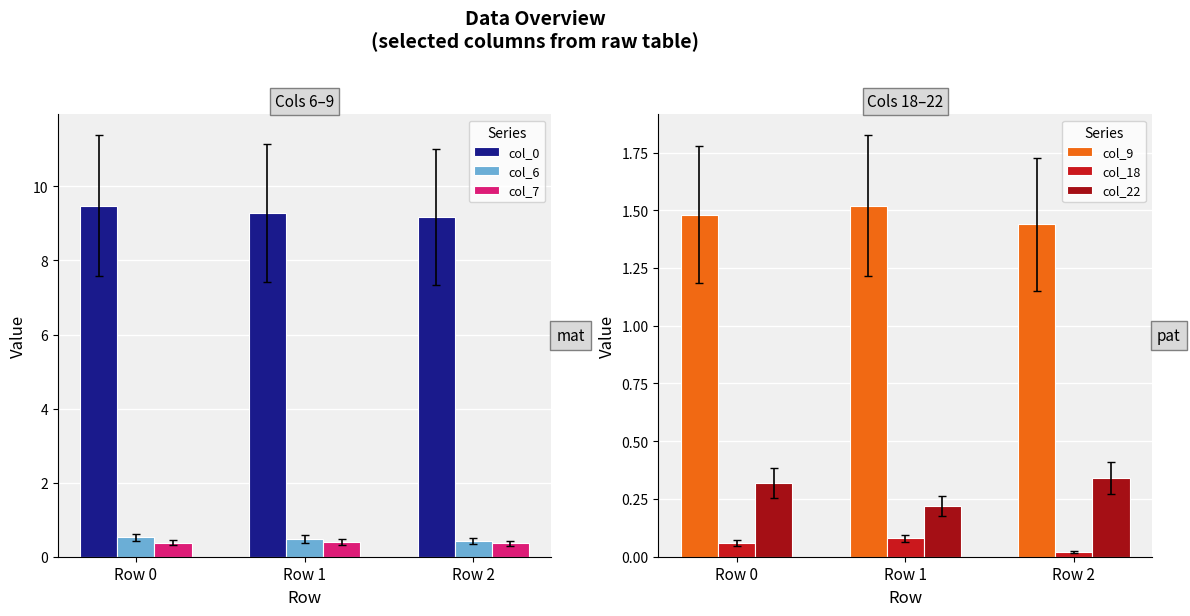

Count the number of categories in the chart.

3